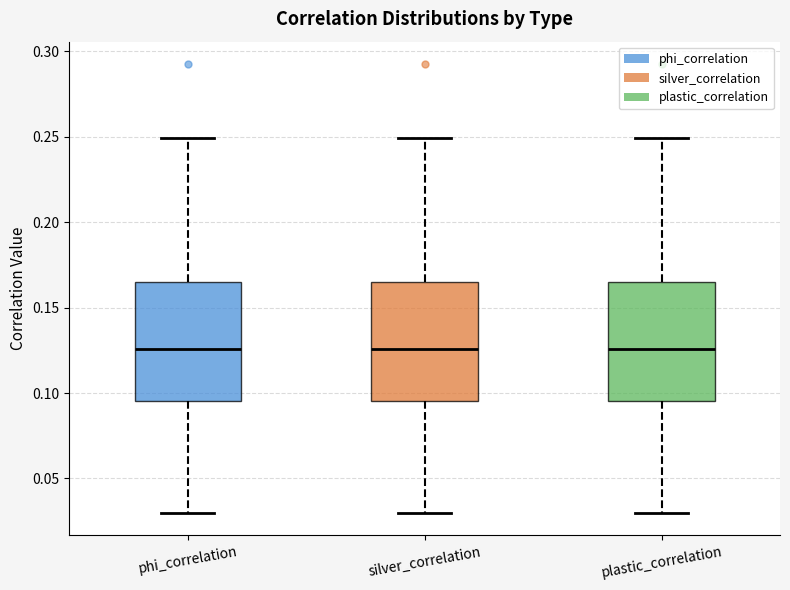

Reading left to right, transcribe this box plot: for each box, give where its median line is, the range the box spans, and where its two whiskers end, as read against the y-axis. The values are not printed on the chart, so give them approximately, as read against the axis.

phi_correlation: median 0.125, box 0.095 to 0.165, whiskers 0.030 to 0.250
silver_correlation: median 0.125, box 0.095 to 0.165, whiskers 0.030 to 0.250
plastic_correlation: median 0.125, box 0.095 to 0.165, whiskers 0.030 to 0.250